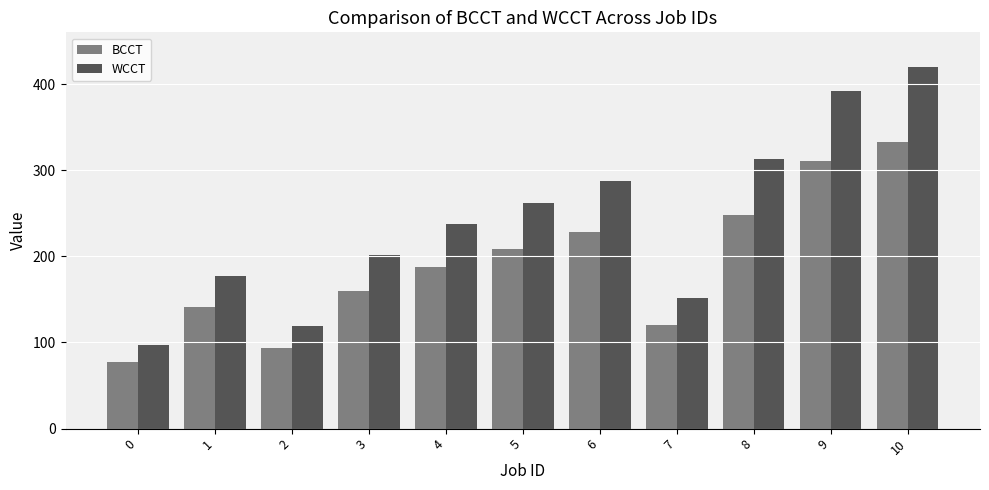

What is the difference between the second highest and minimum values in the WCCT series?

295